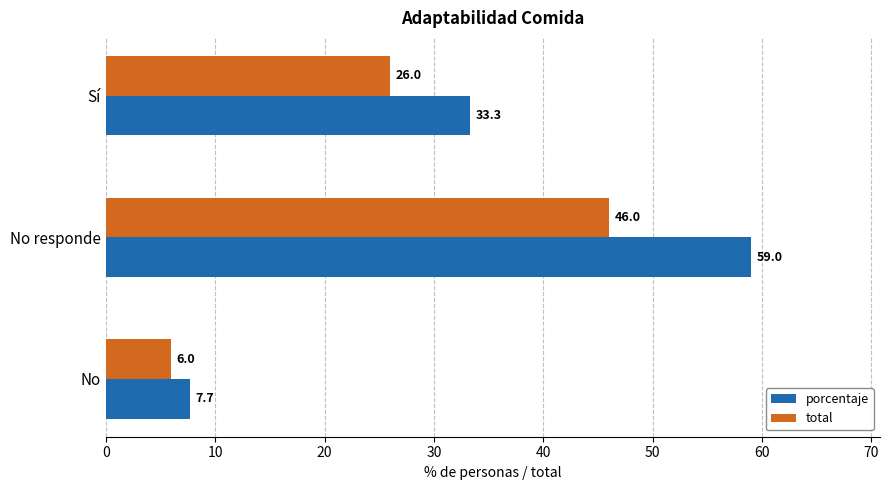

What is the difference between the porcentaje values at No and No responde?

51.3